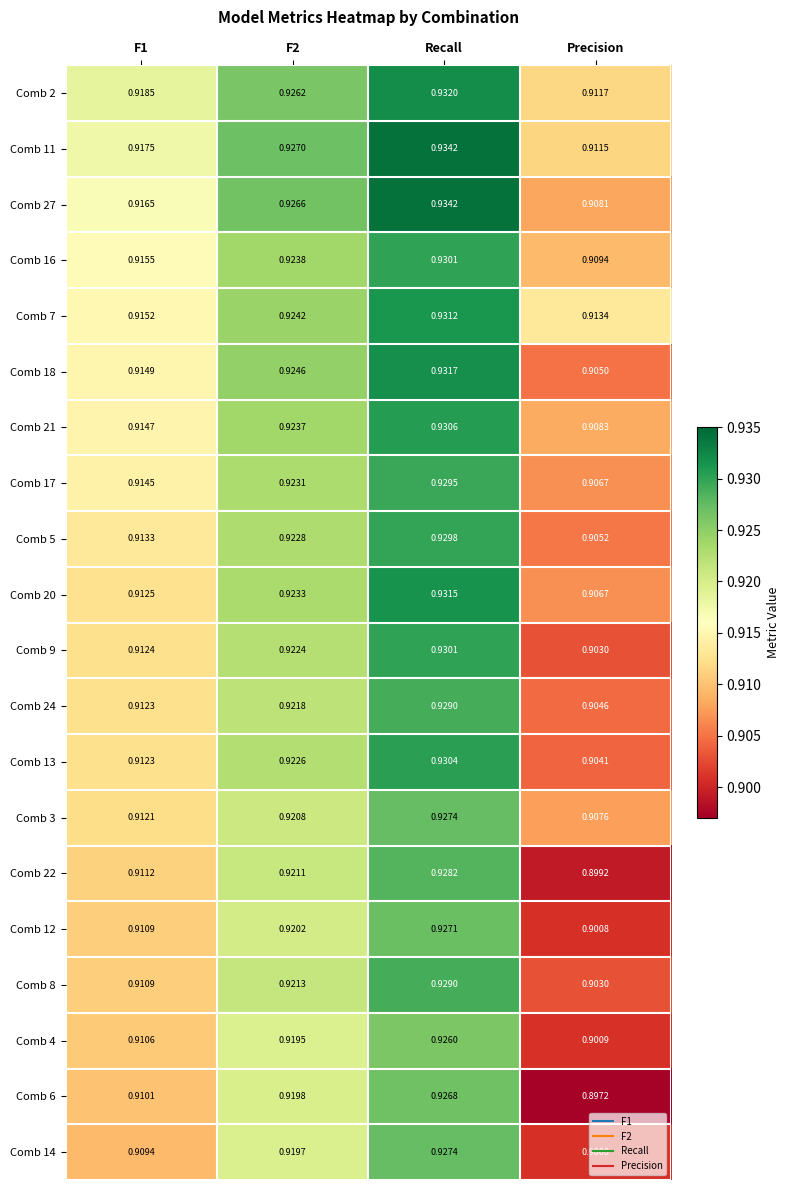

Which category has the highest value across all series?

Recall